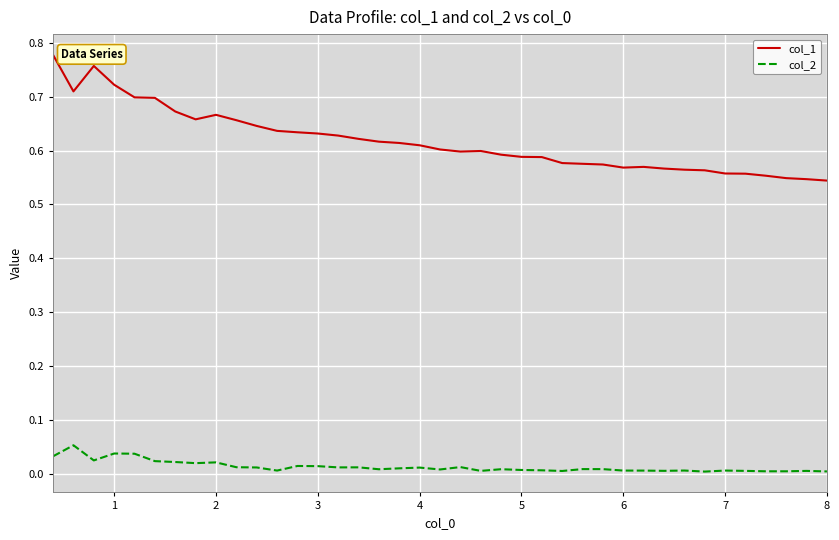

List the series in order of their peak value, lowest first.

col_2, col_1